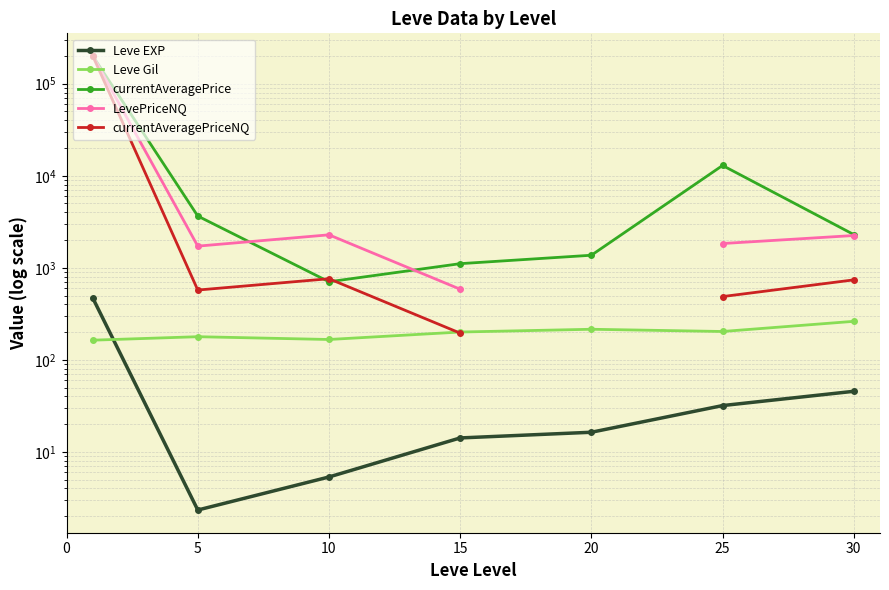

True or false: Leve EXP and LevePriceNQ intersect in this chart.

False